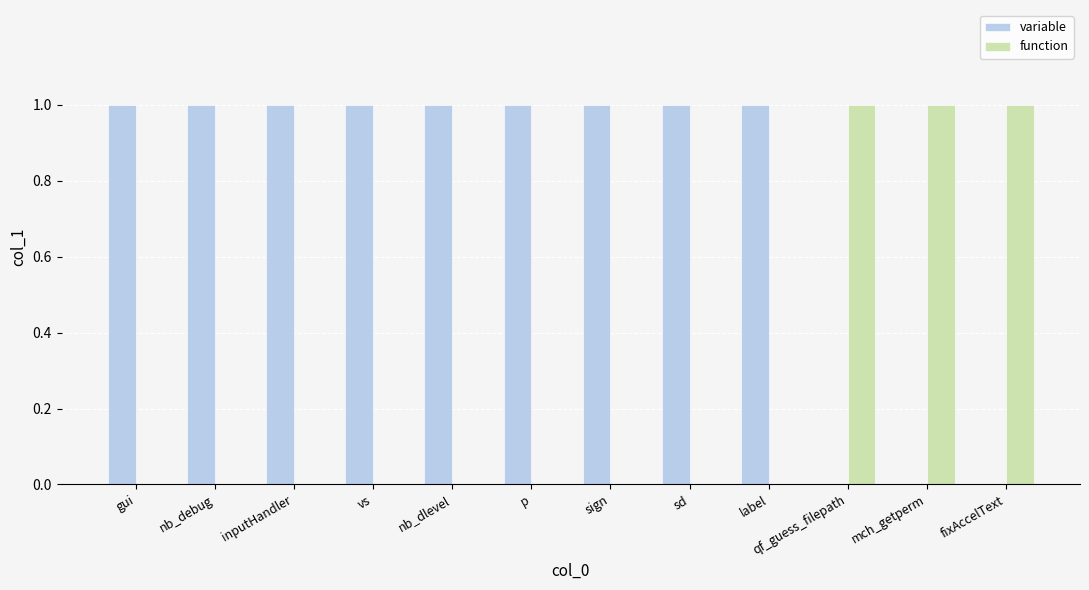

What are all the series names shown in the legend?

variable, function